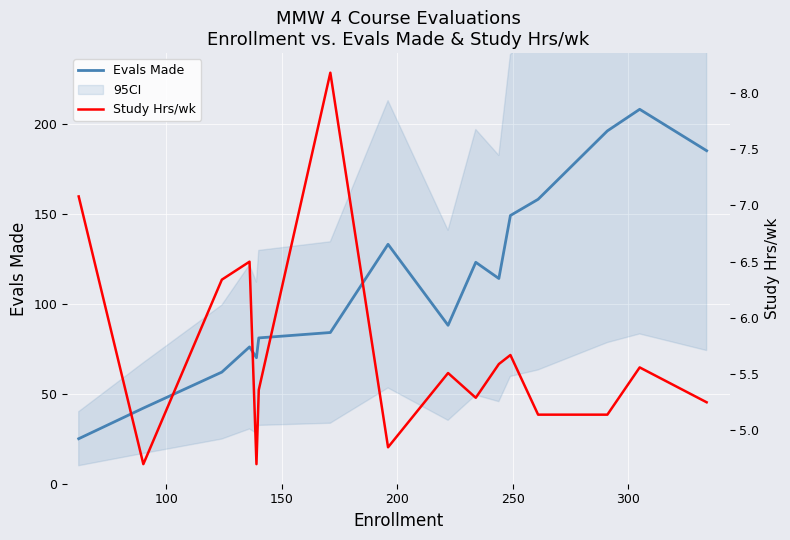

True or false: Evals Made and Study Hrs/wk cross at least once.

False